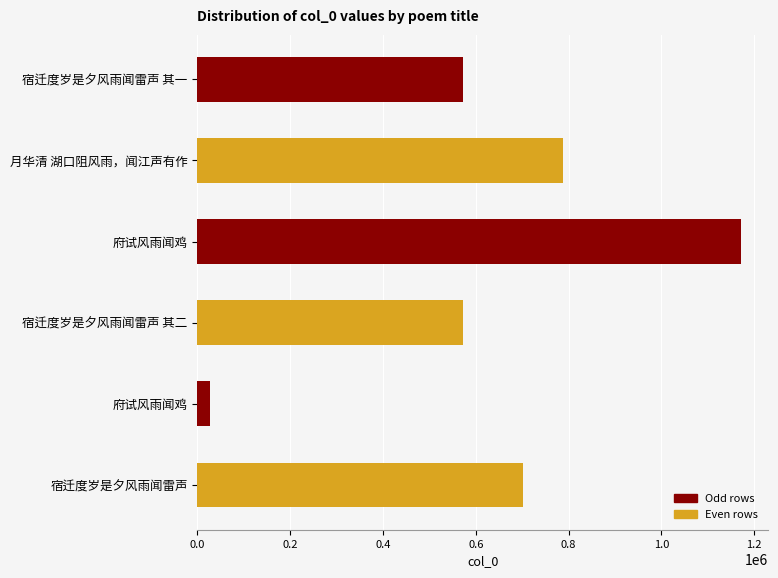

How many data points are above 701168?

2